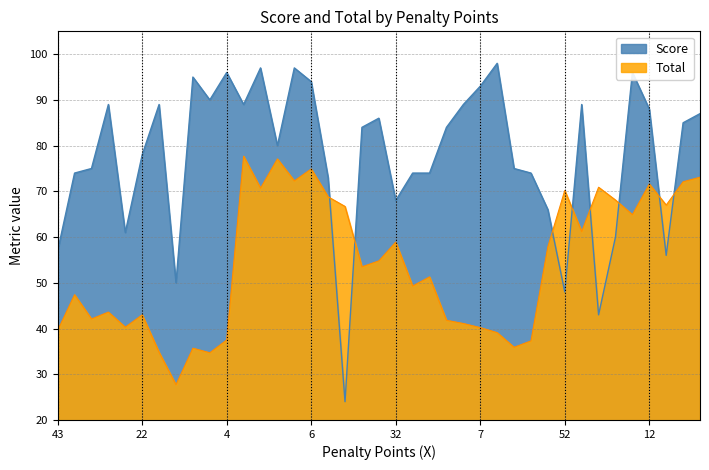

What is the smallest value displayed?

24.0